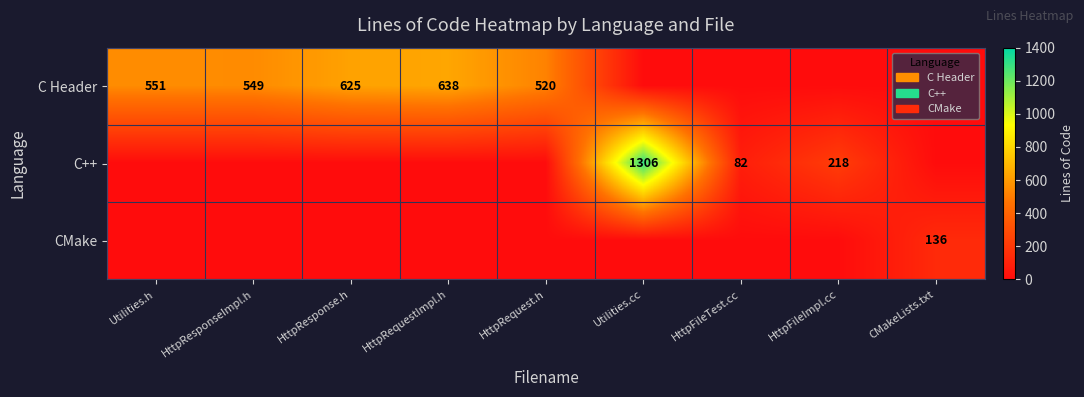

The C Header series shows 551 at Utilities.h. True or false?

True